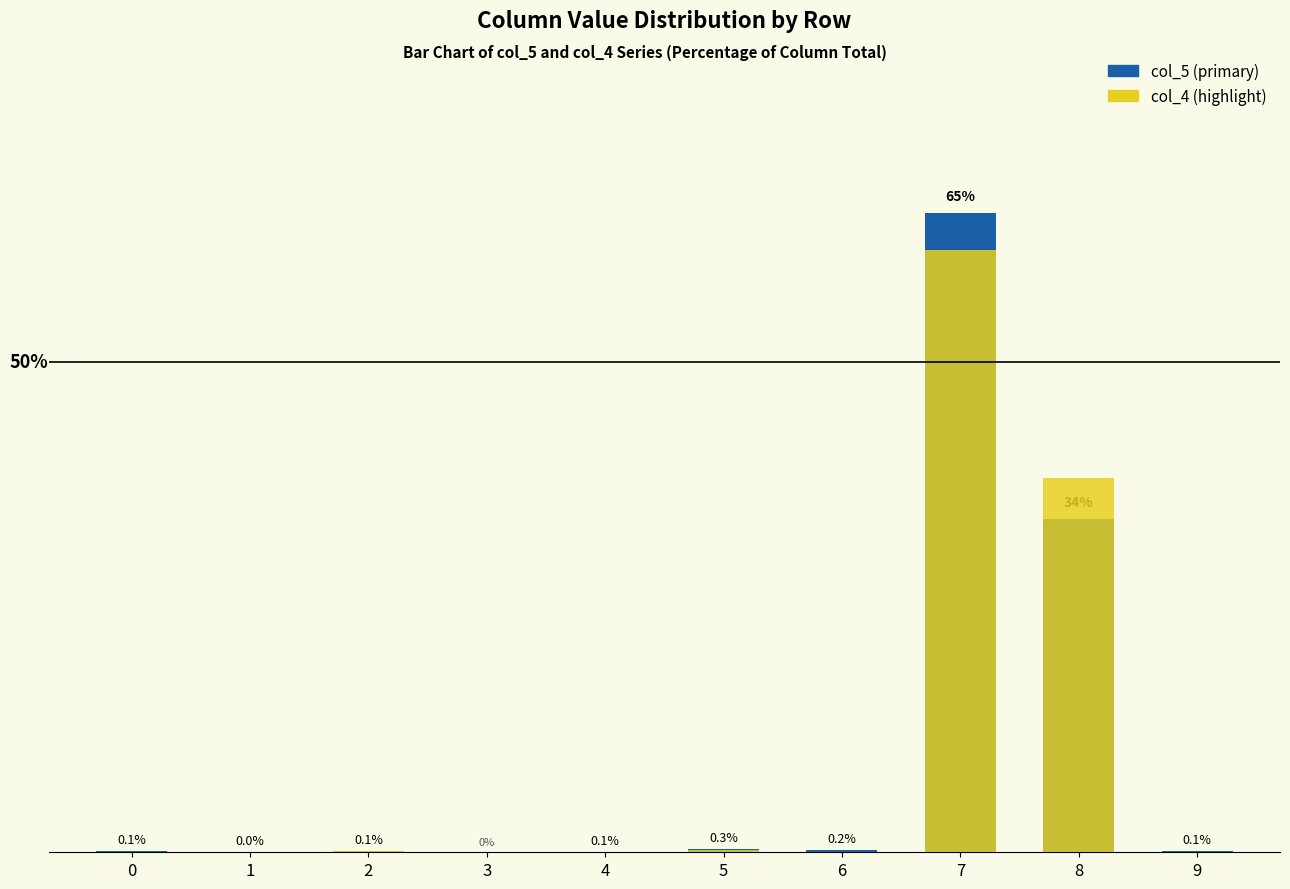

Which series has the widest spread of values?

col_5